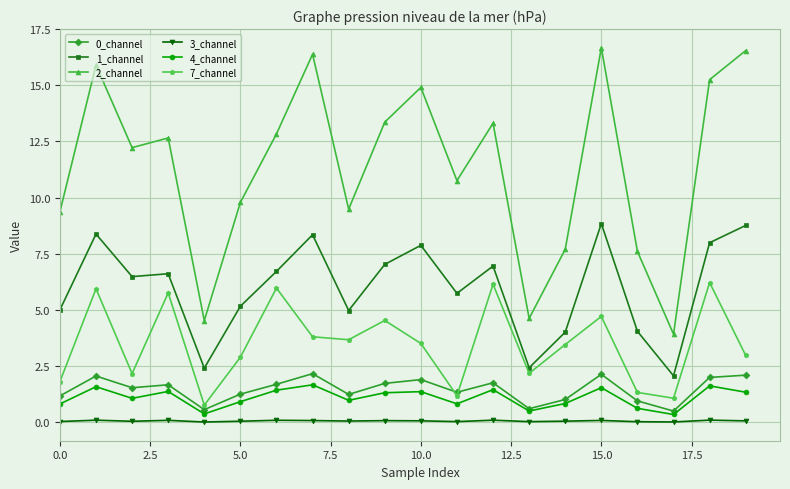

What is the maximum value shown in the chart?

16.7